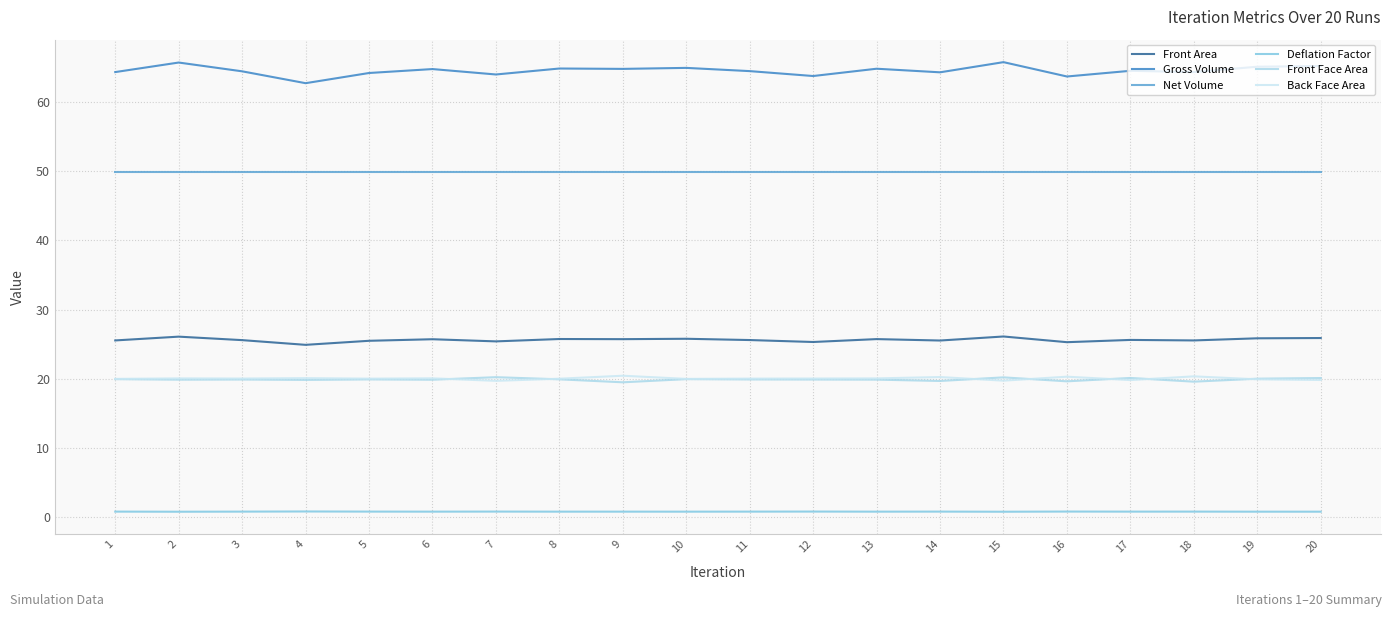

How many lines are shown in the chart?

6